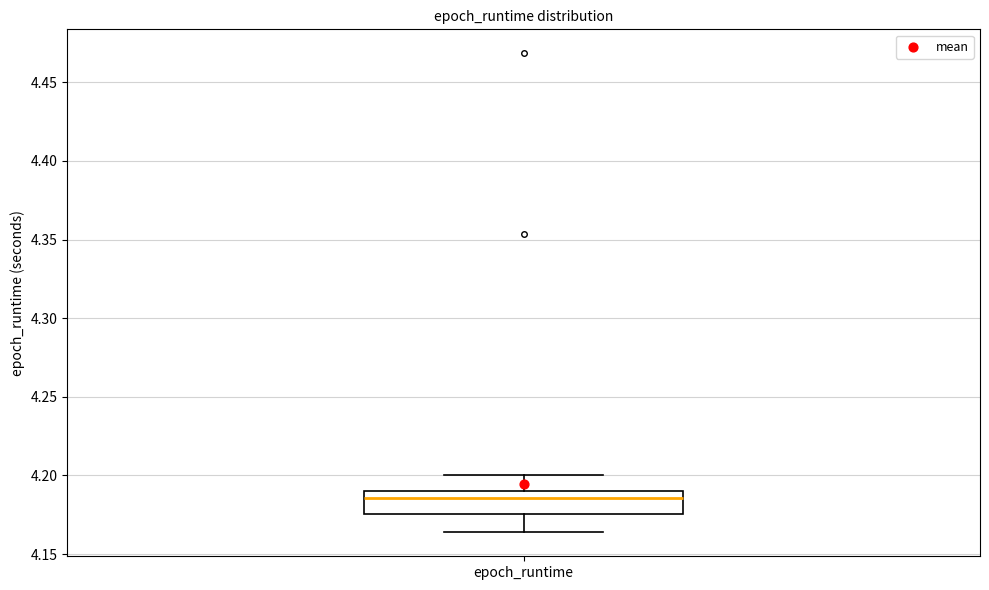

Where does the median line of the box for epoch_runtime sit on the y-axis? The values are not printed on the chart, so give them approximately, as read against the axis.

4.185